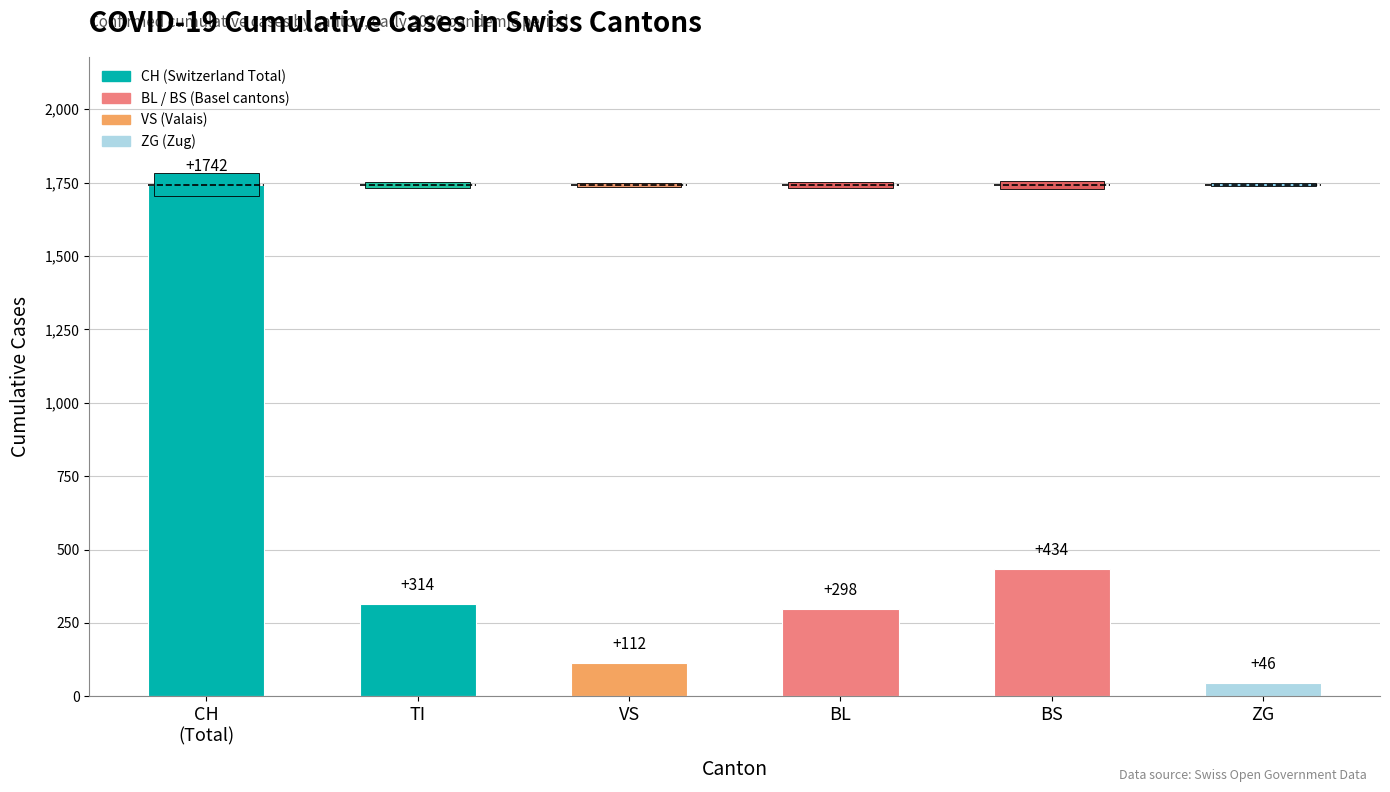

At which label is the value closest to 894?

BS